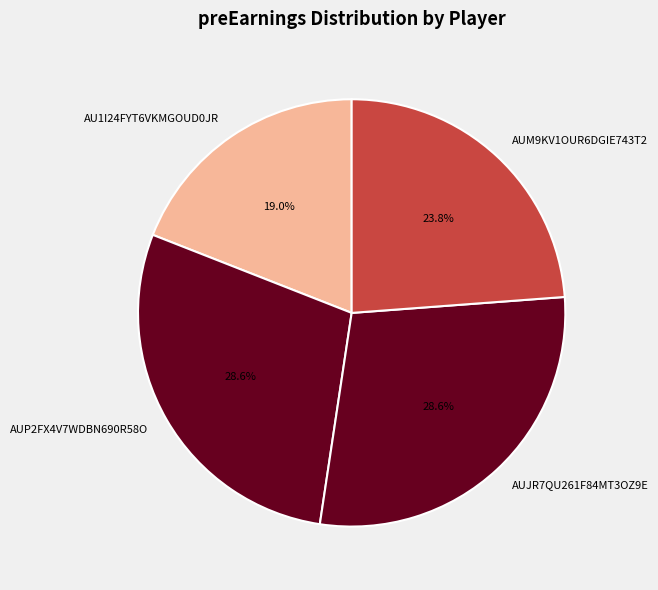

Which category has the smallest portion of the pie?

AU1I24FYT6VKMGOUD0JR